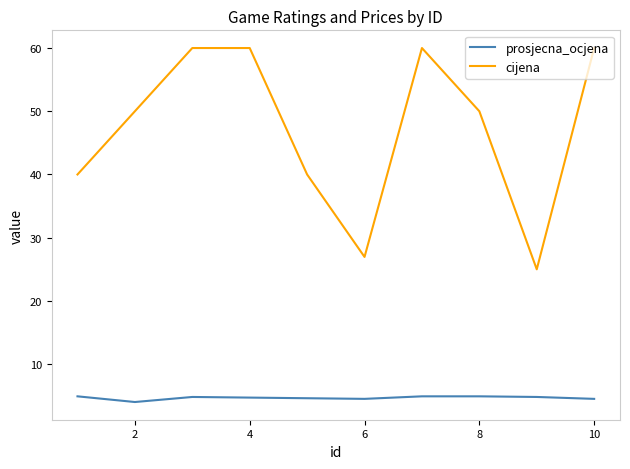

Rank the series by their maximum value, from lowest to highest.

prosjecna_ocjena, cijena